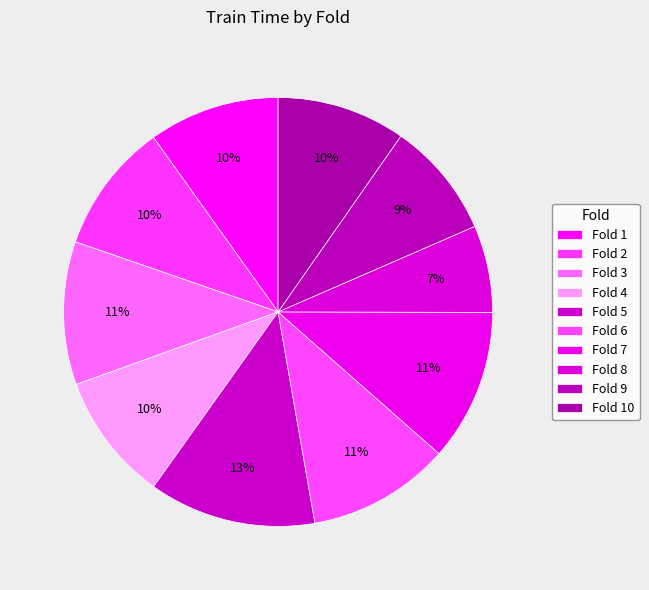

How many segments does this pie chart have?

10